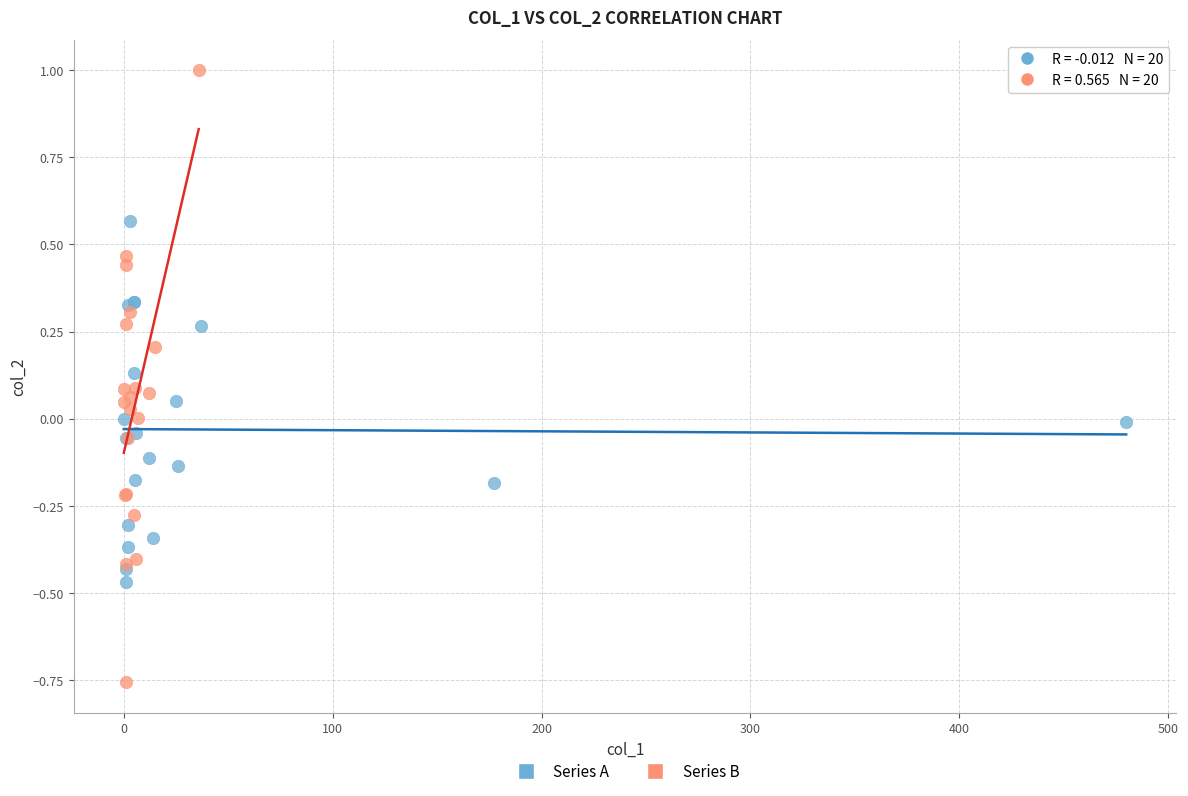

Which series has the widest spread of Y values?

Series B